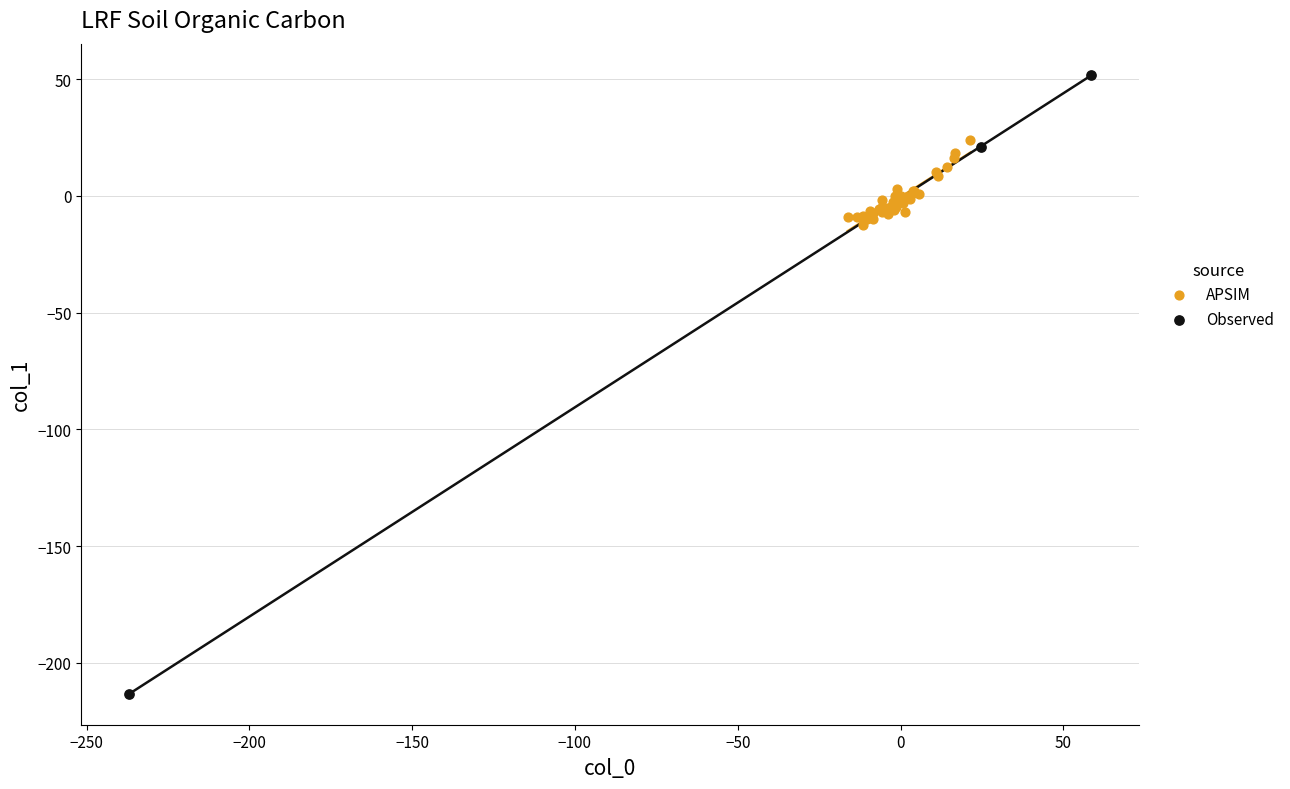

Which series reaches the minimum Y coordinate?

Observed